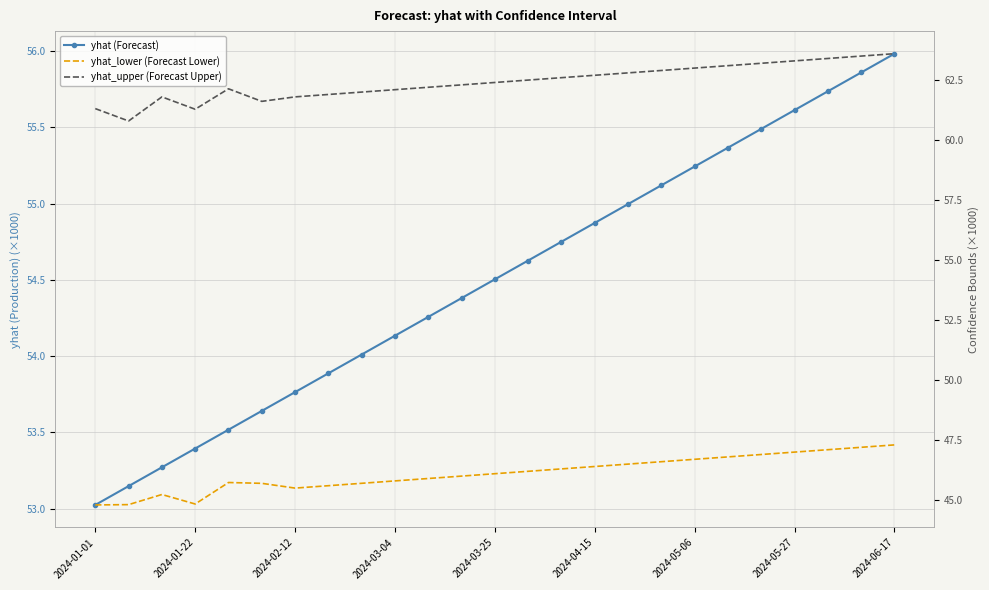

What is the difference between the second highest and second lowest values in the yhat_upper (Forecast Upper) series?

2.2